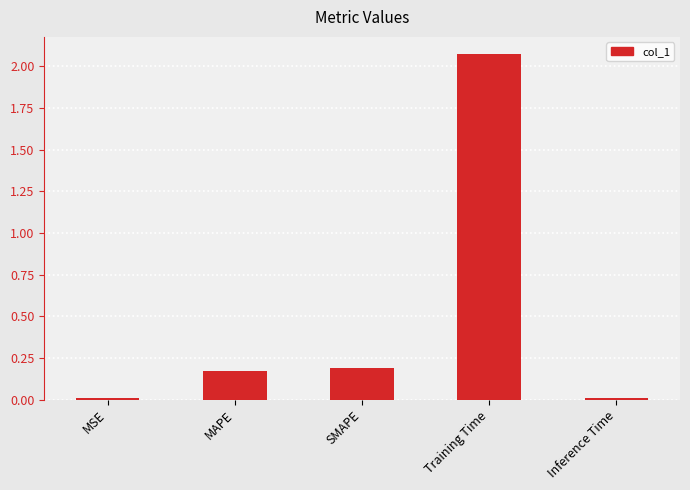

Which has a higher value, Training Time or Inference Time?

Training Time